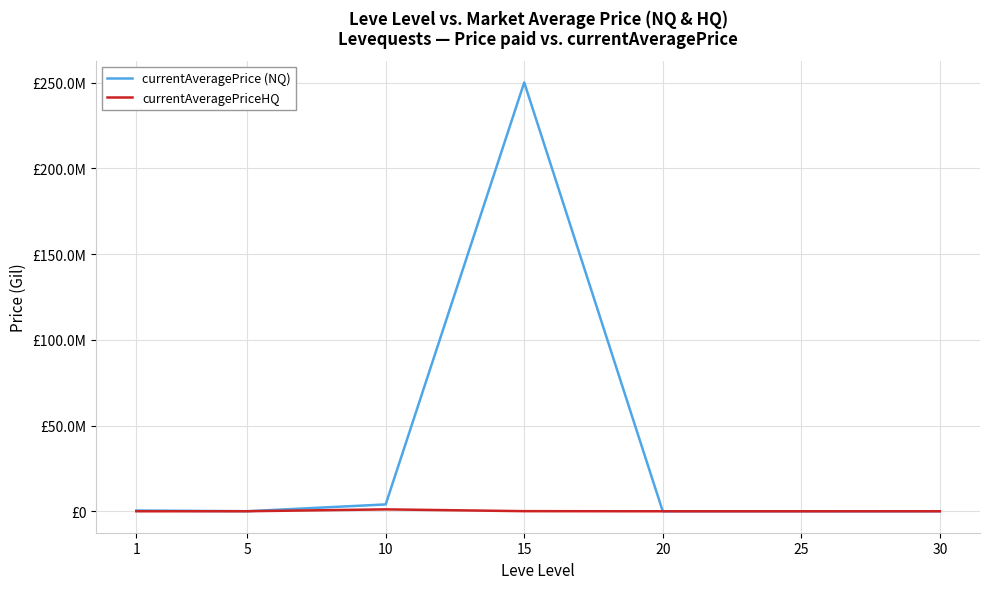

Reading left to right, transcribe all the data shown in this chart.

currentAveragePrice (NQ): 1=451124.9	5=29800.0	10=4001104.0	15=250060000.0	20=3600.0	25=2699.8	30=17200.0
currentAveragePriceHQ: 1=3832.7	5=29800.0	10=1113986.6	15=70000.0	20=4800.0	25=6400.0	30=17200.0